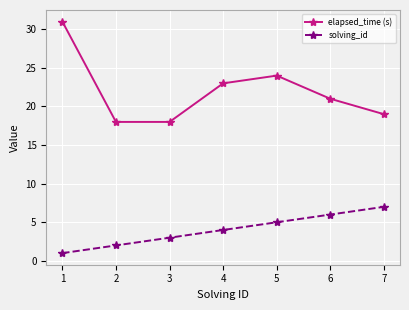

List the series in order of their peak value, highest first.

elapsed_time (s), solving_id